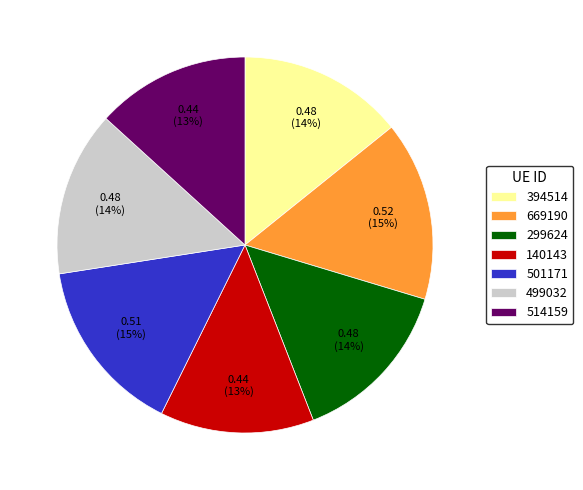

To the nearest percent, what is the difference between the largest and smallest slice percentages?

2%